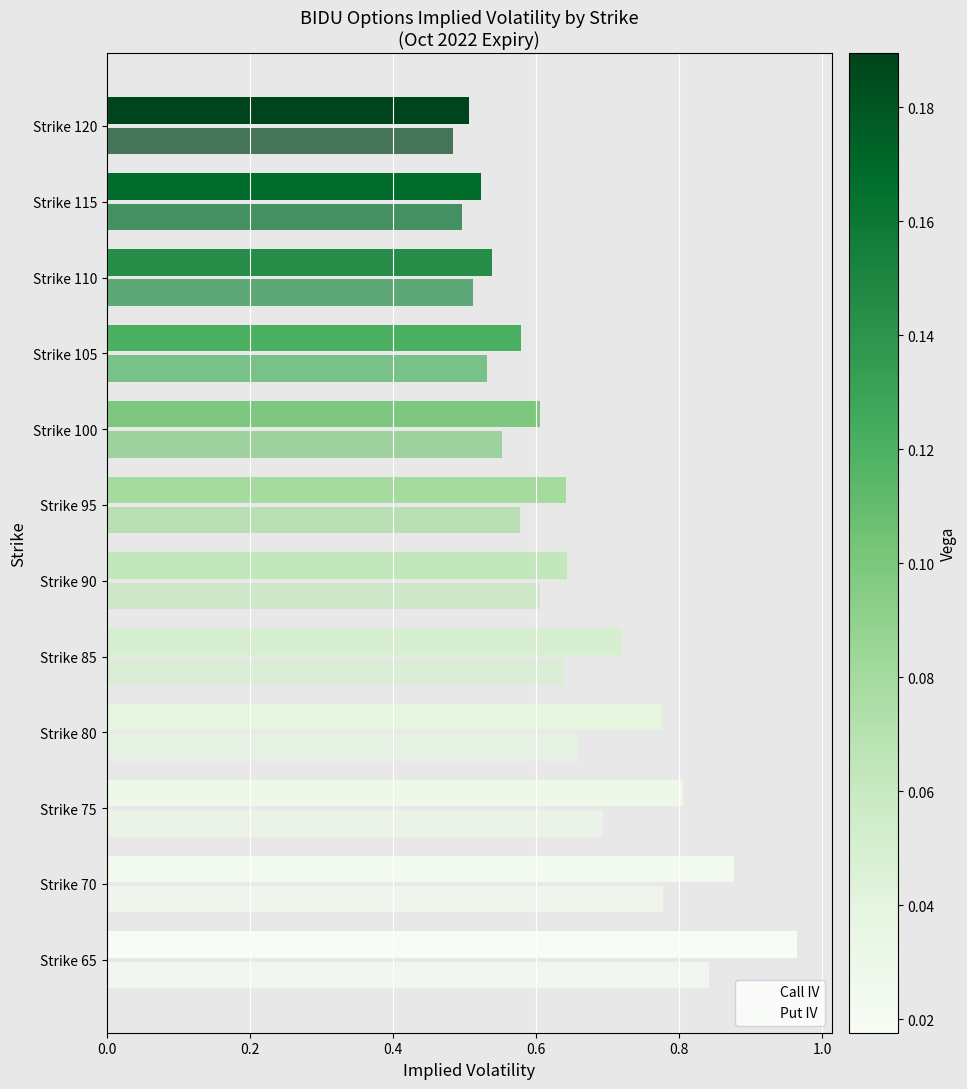

How many distinct data groups are displayed?

2